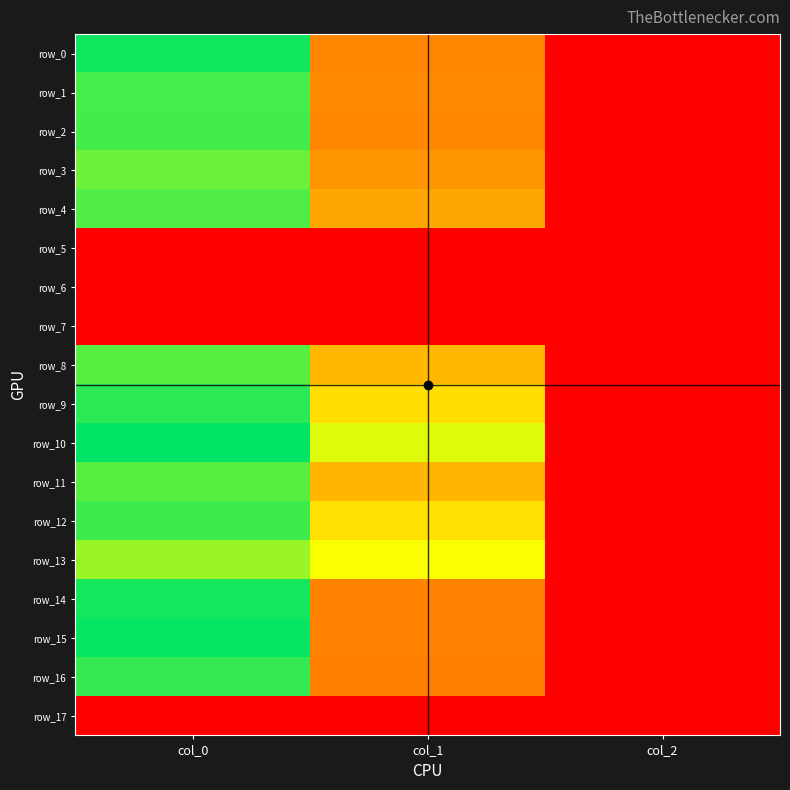

How many distinct data groups are displayed?

18